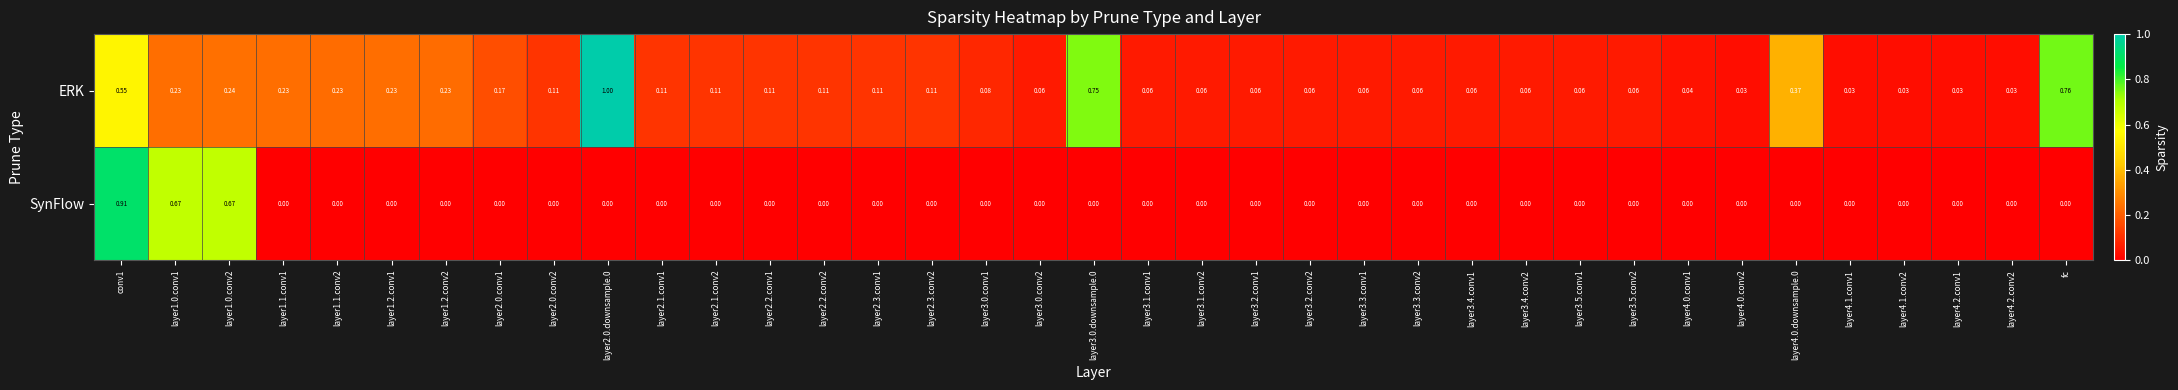

Which series has the widest spread of values?

ERK